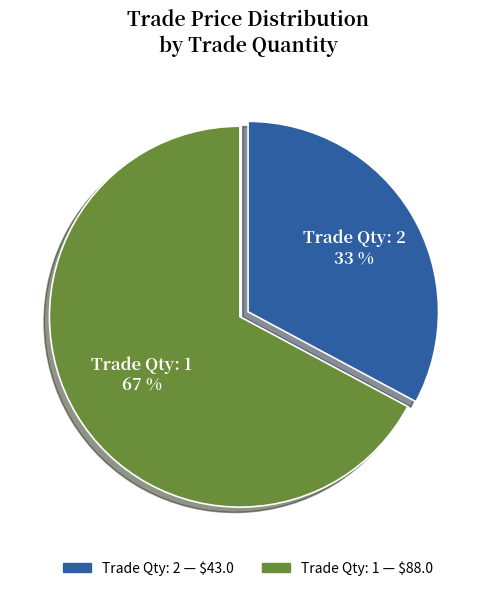

Is there any slice that represents more than half of the pie?

Yes